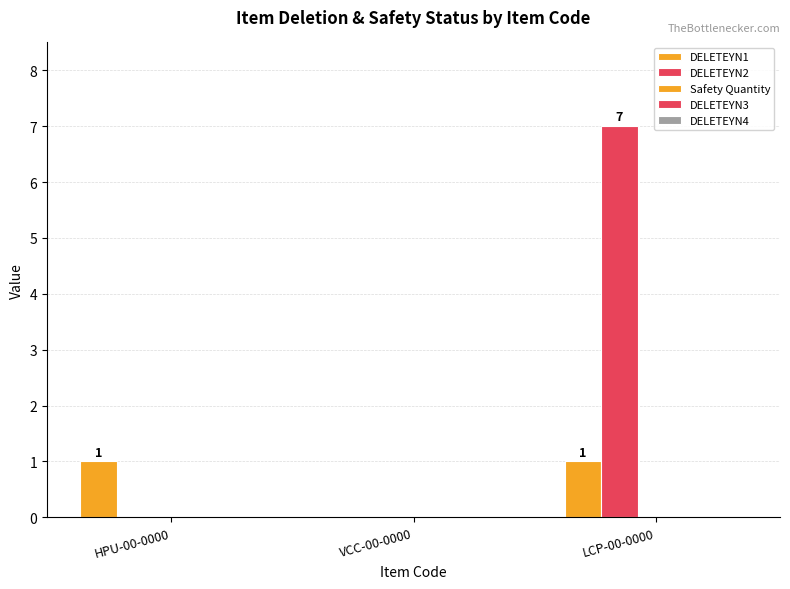

The DELETEYN2 series shows 4 at VCC-00-0000. True or false?

False